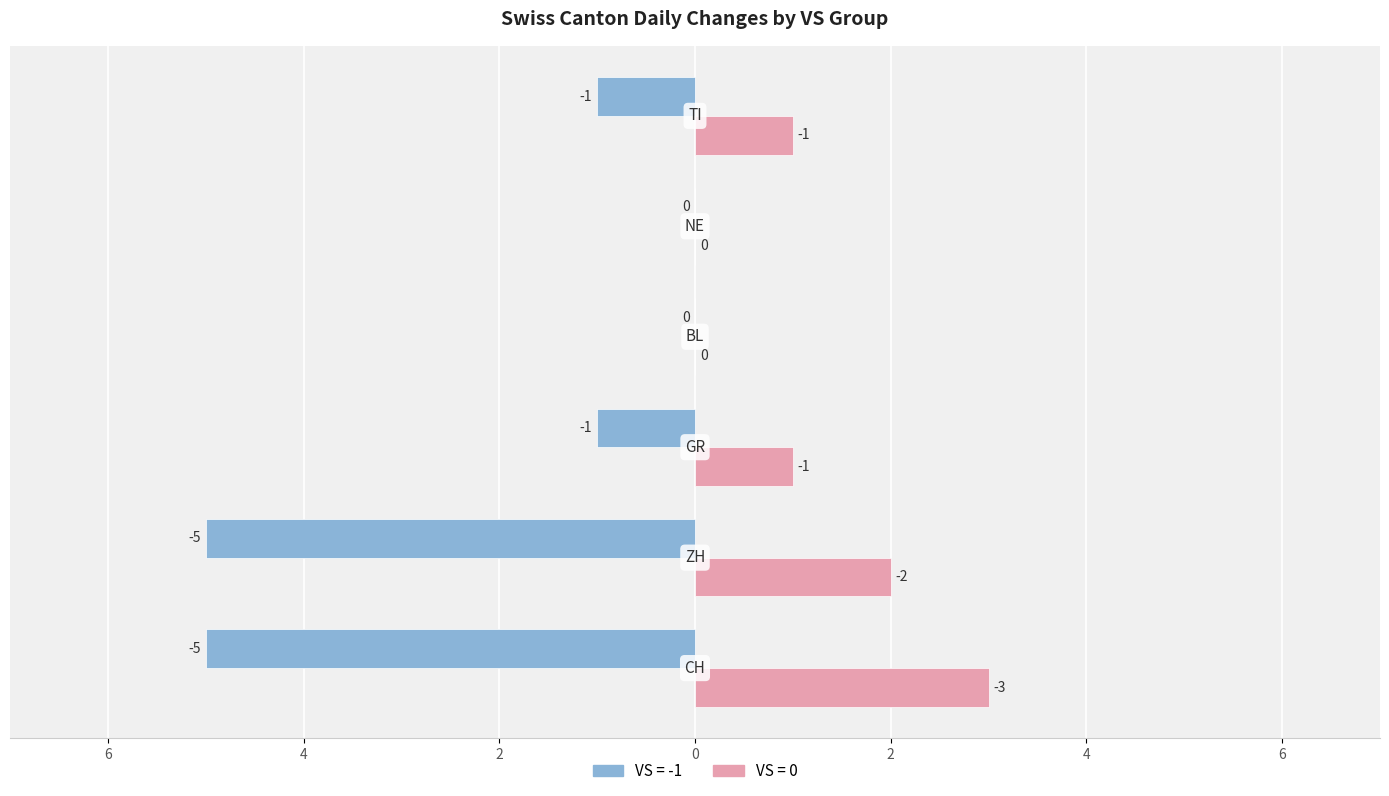

Does the chart contain any negative values?

Yes